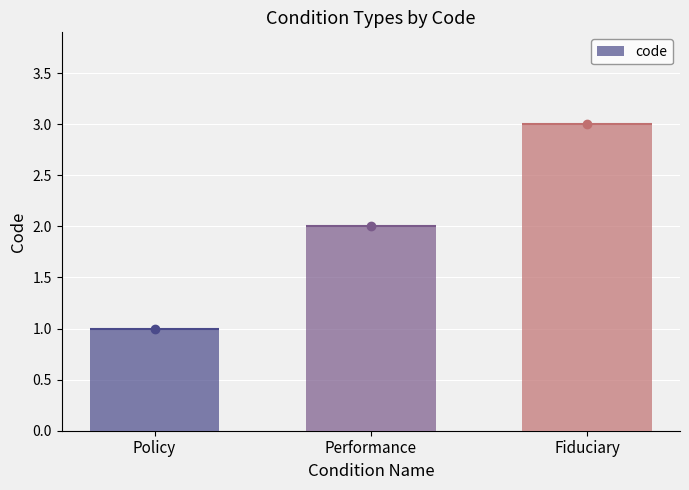

Does the chart contain stacked bars?

No